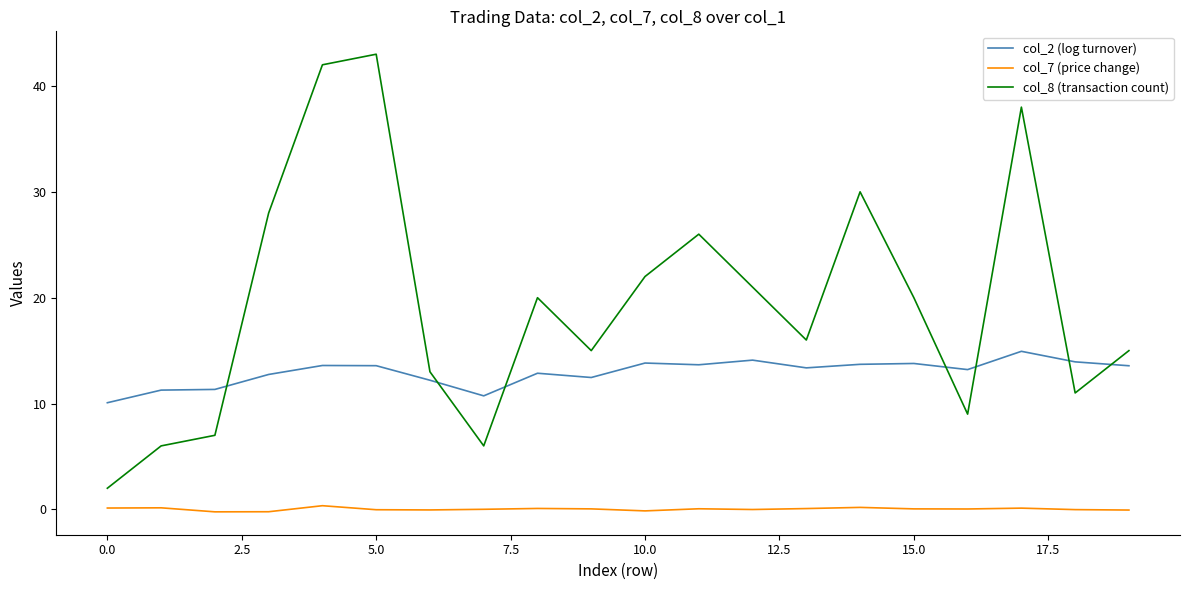

Which series has the largest total across all categories?

col_8 (transaction count)